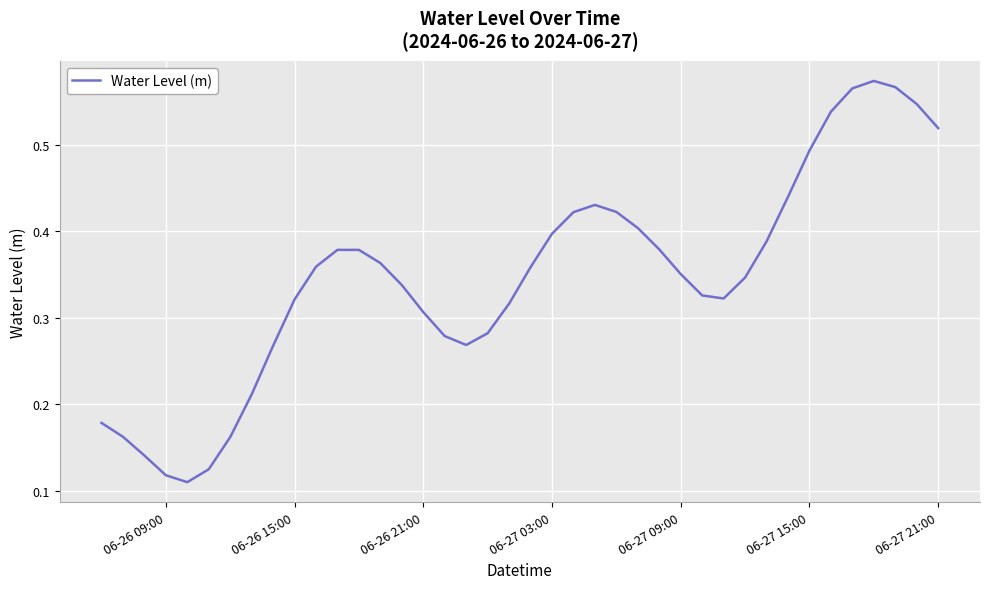

How many lines are shown in the chart?

1